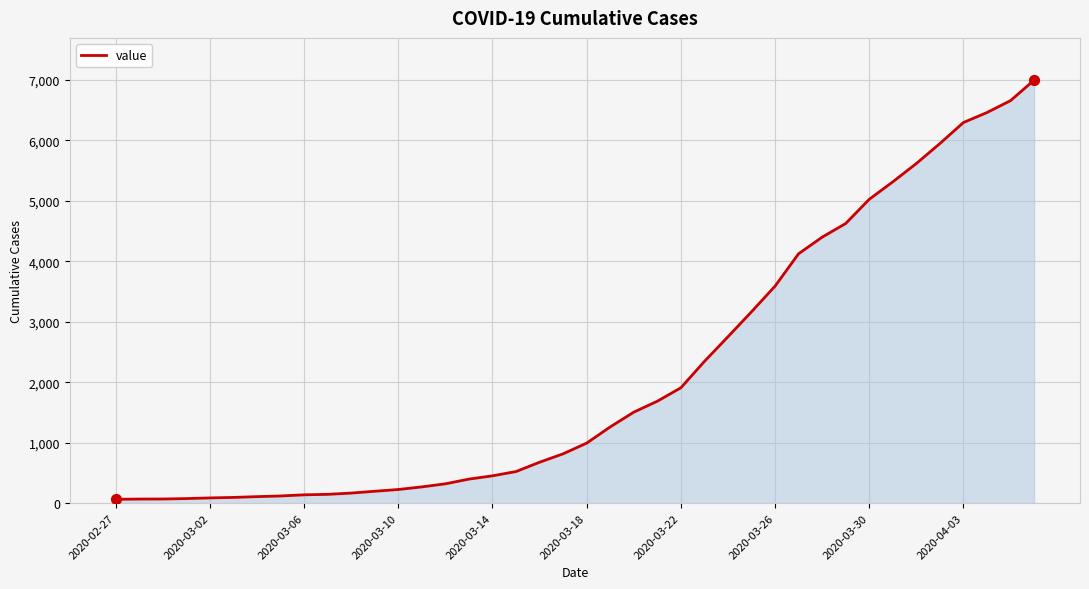

What is the difference between the maximum and minimum values?

6931